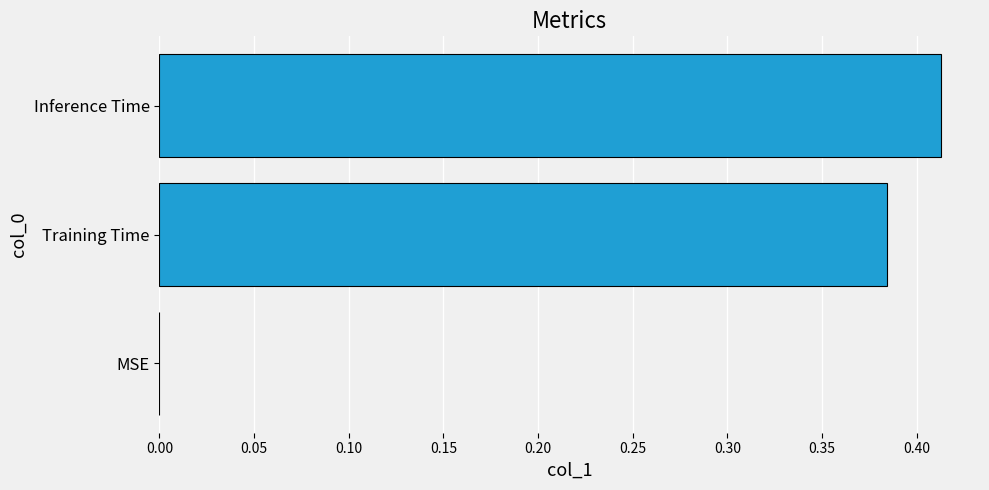

Which has a higher value, Inference Time or MSE?

Inference Time